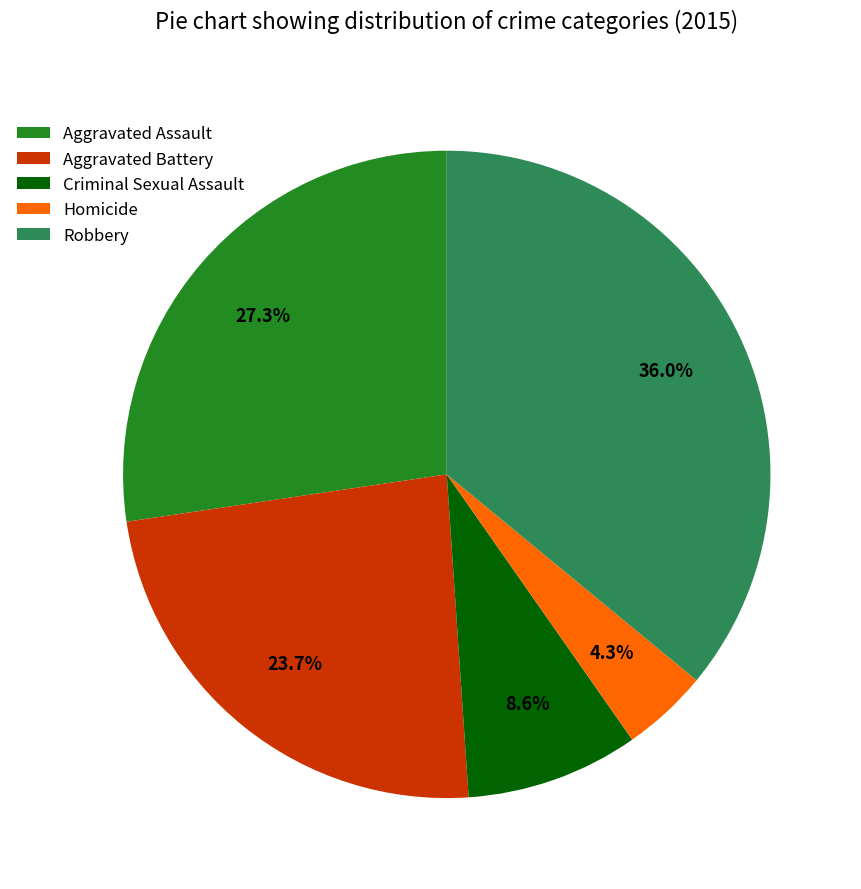

Which slice is the smallest?

Homicide